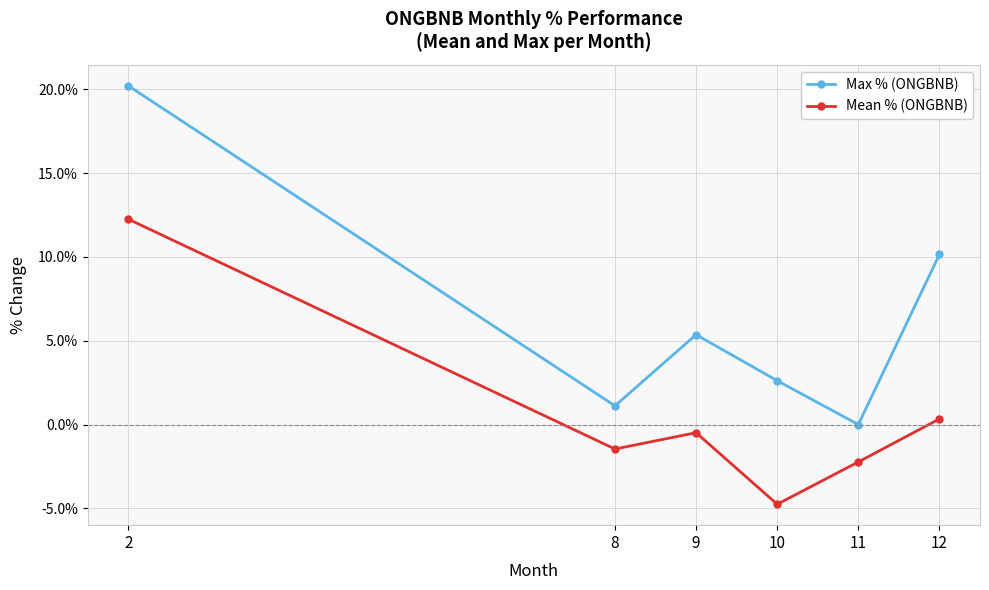

At which category is the sum across all series the highest?

2